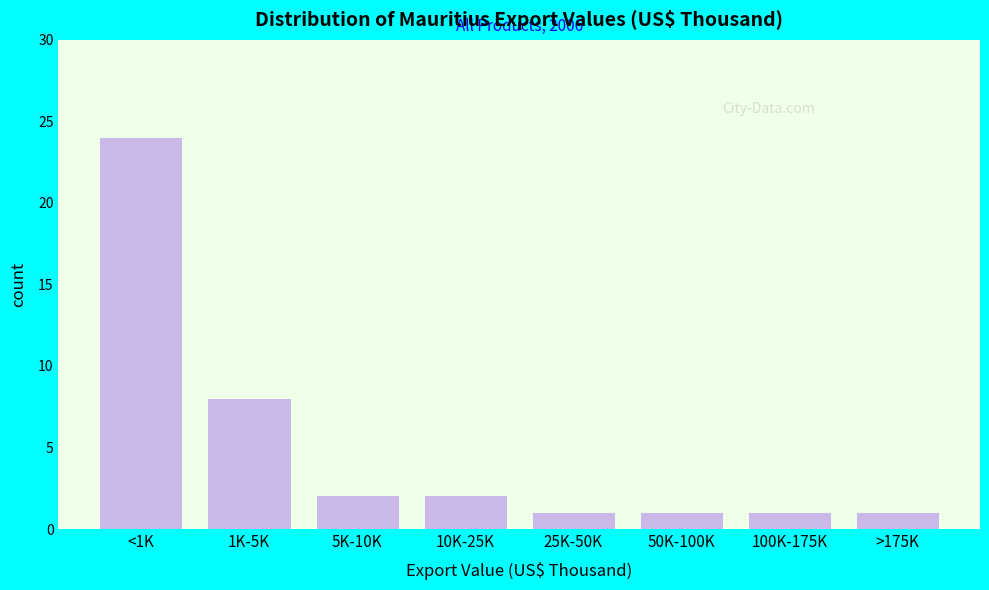

Reading right to left, extract all data points from this chart.

>175K=1	100K-175K=1	50K-100K=1	25K-50K=1	10K-25K=2	5K-10K=2	1K-5K=8	<1K=24